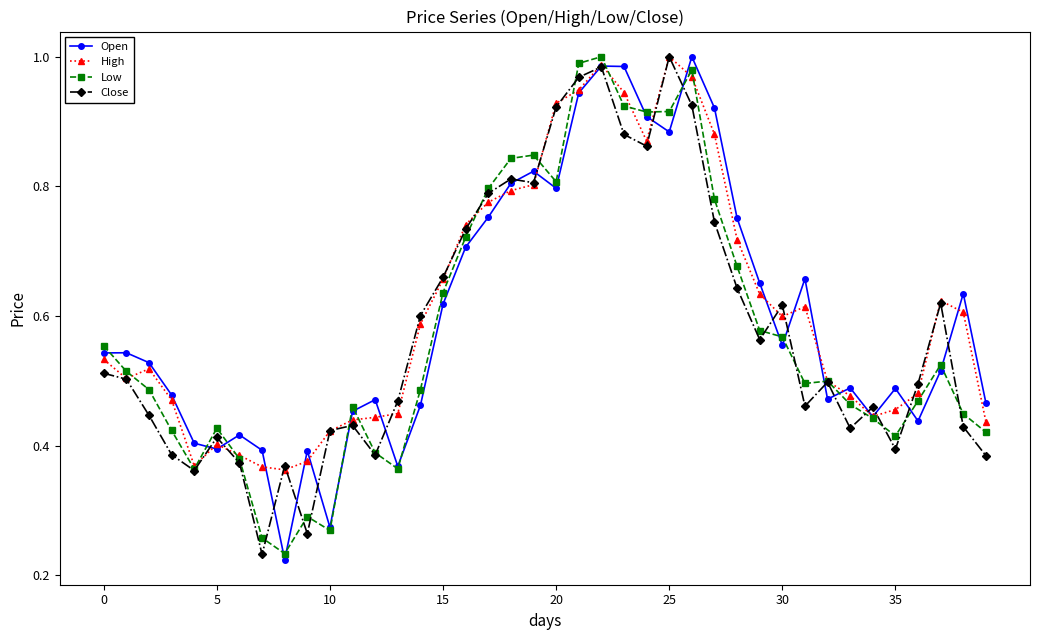

At how many categories does at least one series exceed 0?

40